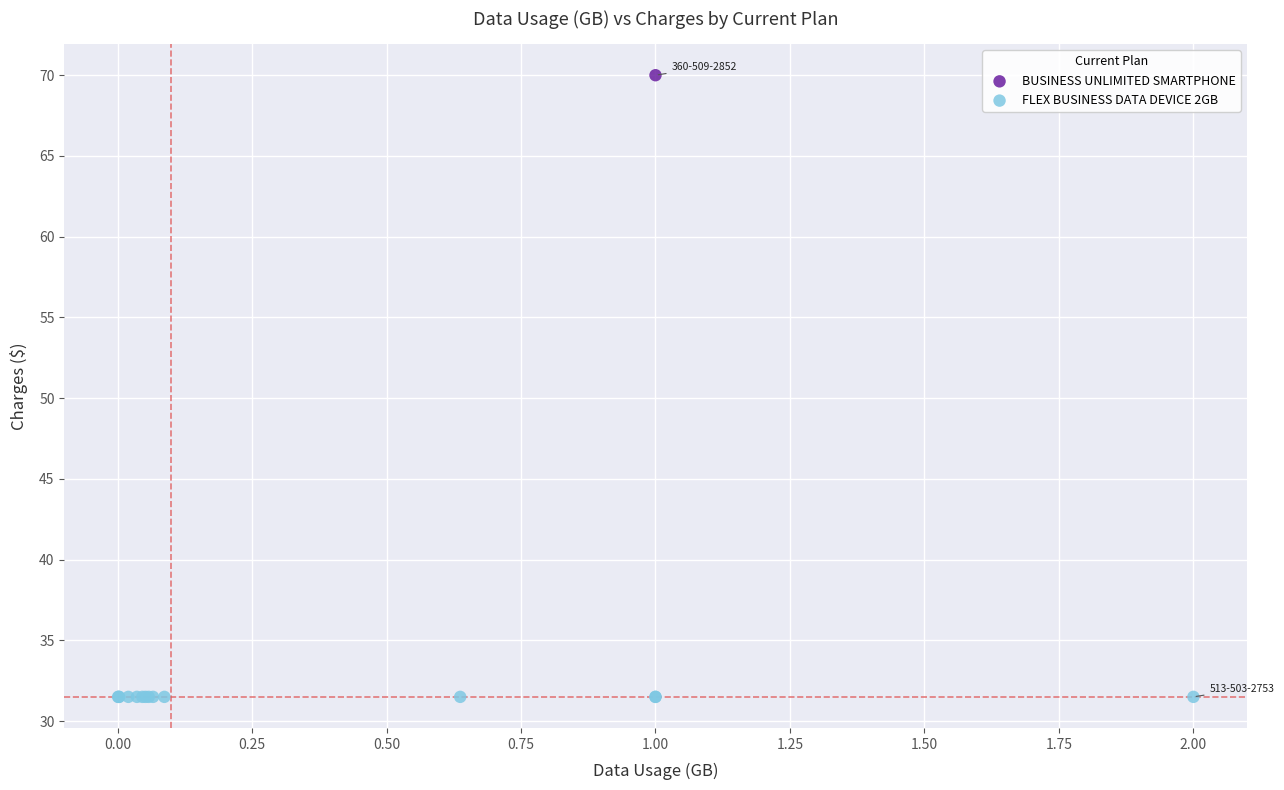

What are all the series names shown in the legend?

BUSINESS UNLIMITED SMARTPHONE, FLEX BUSINESS DATA DEVICE 2GB